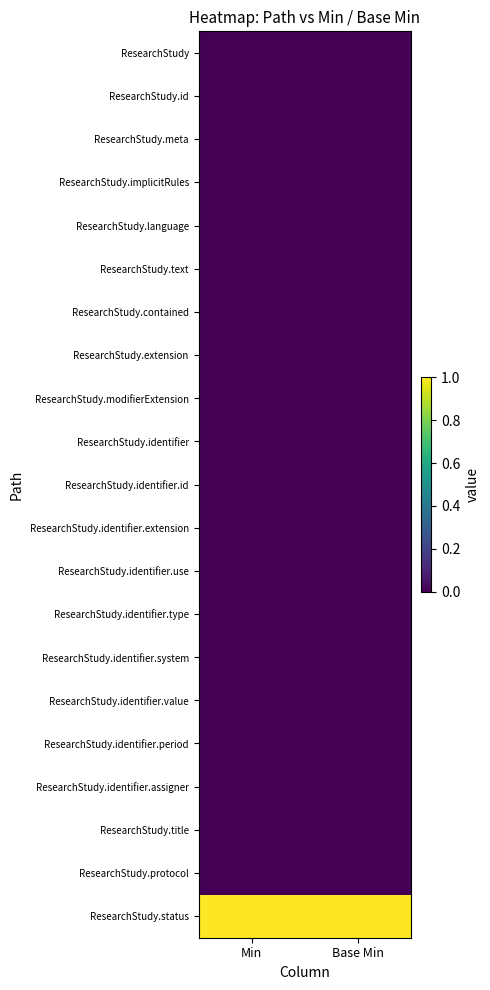

Reading left to right, transcribe all the data shown in this chart.

row_0: 0	0
row_1: 0	0
row_2: 0	0
row_3: 0	0
row_4: 0	0
row_5: 0	0
row_6: 0	0
row_7: 0	0
row_8: 0	0
row_9: 0	0
row_10: 0	0
row_11: 0	0
row_12: 0	0
row_13: 0	0
row_14: 0	0
row_15: 0	0
row_16: 0	0
row_17: 0	0
row_18: 0	0
row_19: 0	0
row_20: 1	1